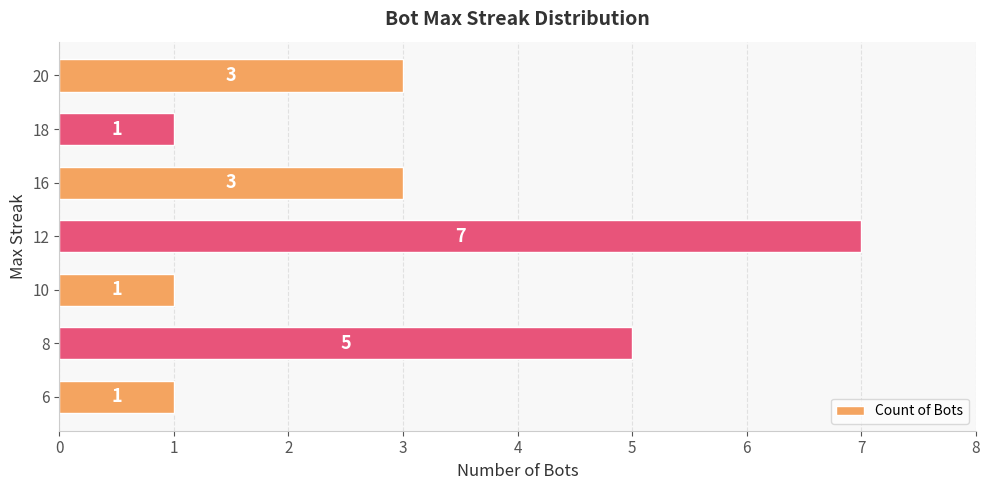

Count the values in the range 1 to 5.

6